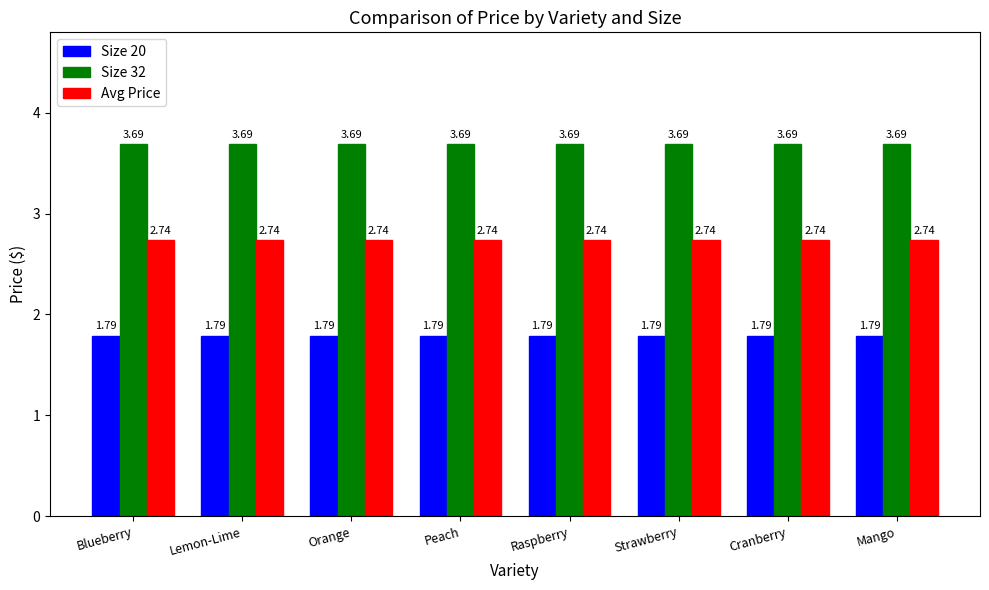

What is the spread (max minus min) of values at Raspberry?

1.9